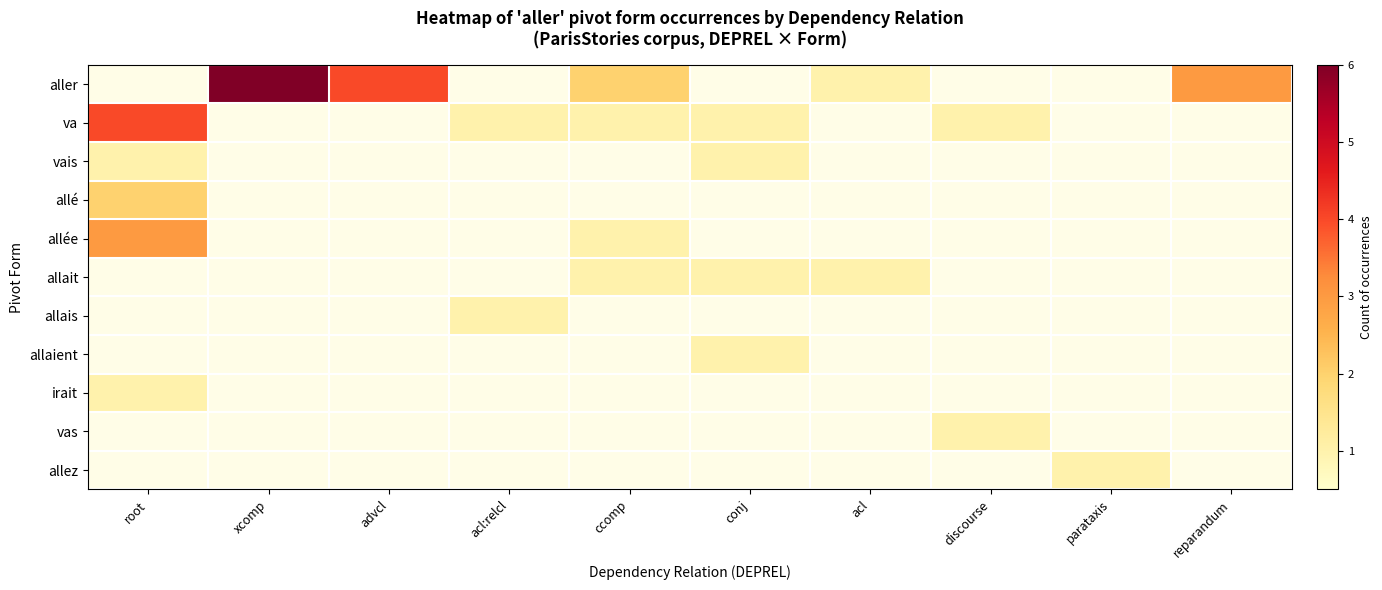

Is the value of allais at conj greater than the value of allé at xcomp?

No